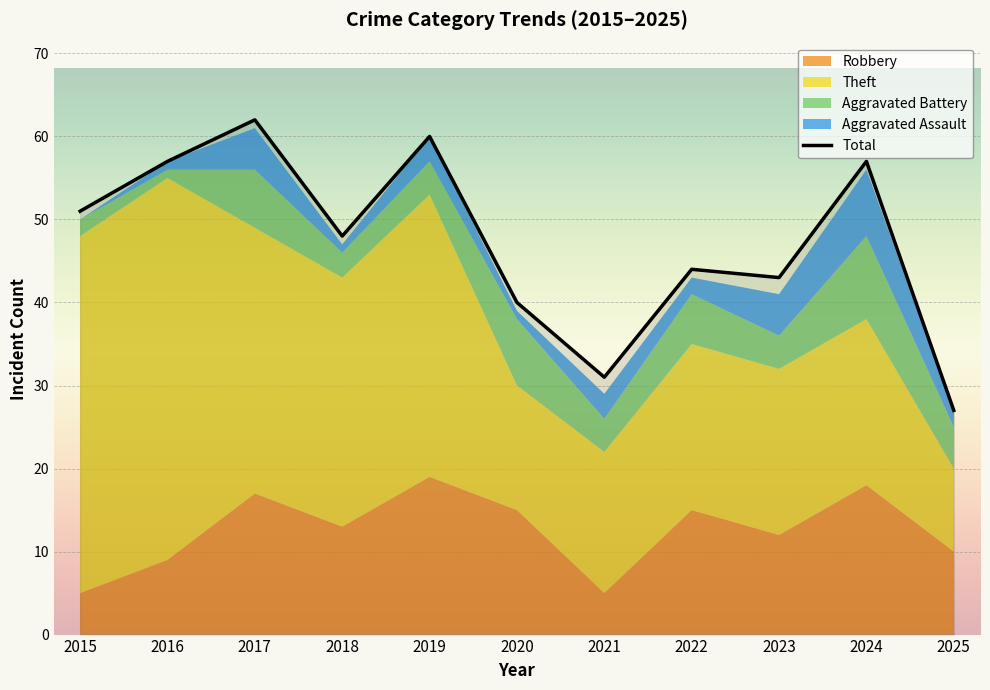

How many data points are above 48?

5